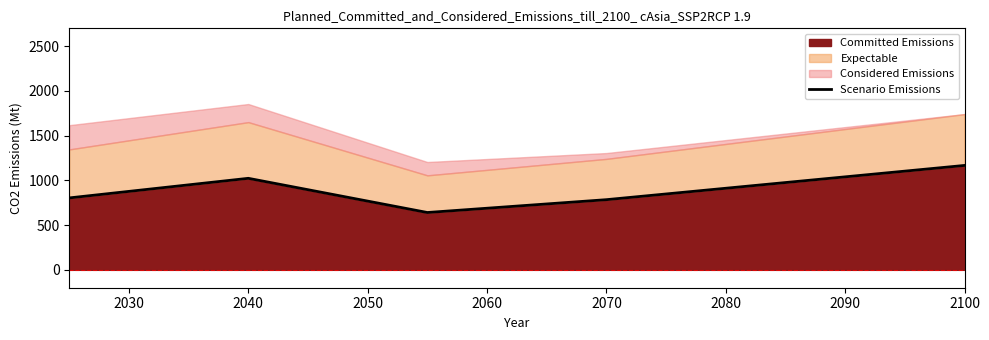

What is the value of the 4th point from the left?

784.4